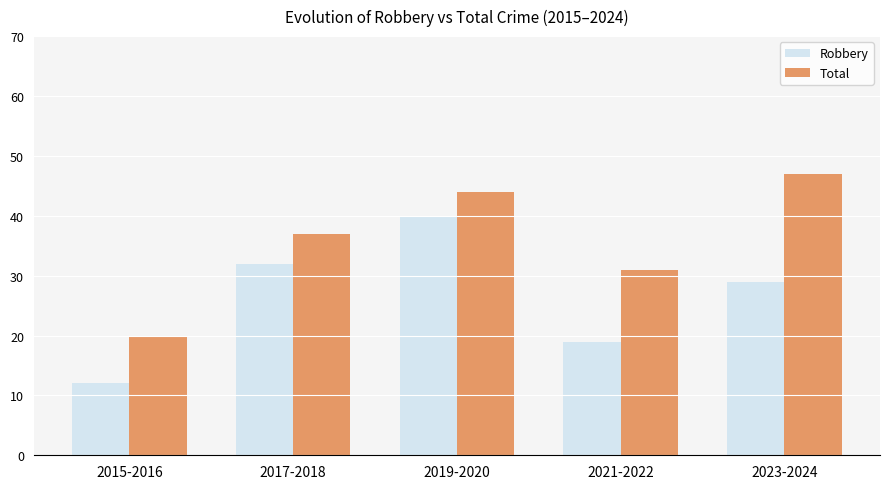

Does the chart contain any negative values?

No